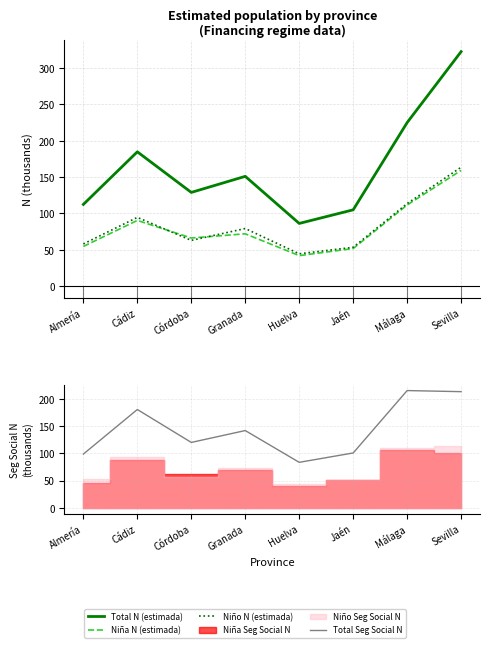

Is the value of Niña N (estimada) at Sevilla greater than the value of Total Seg Social N at Cádiz?

No